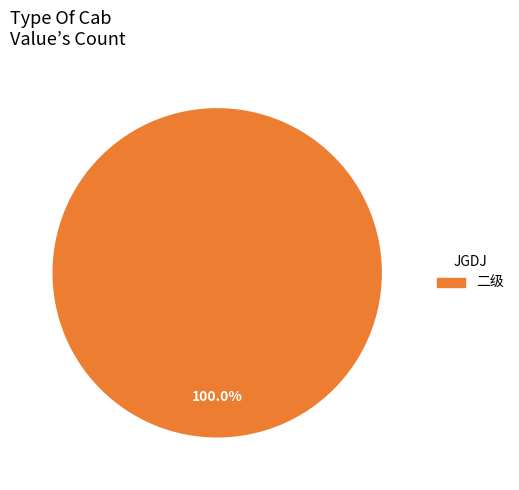

Does any single category account for the majority?

Yes